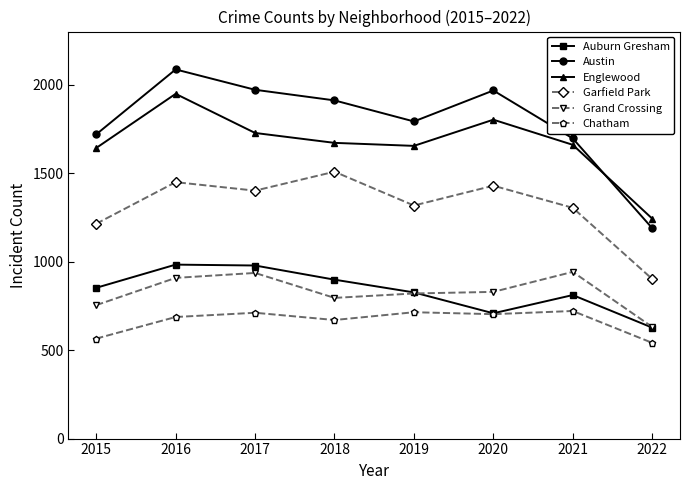

What is the value of the Auburn Gresham point at the 7th from the left?

811